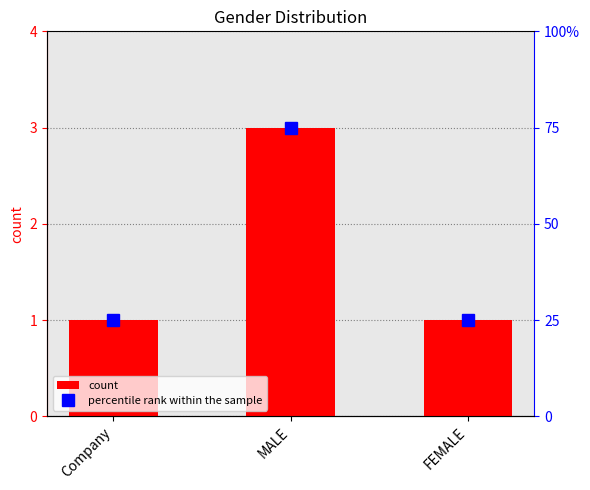

What is the lowest value of the count series?

1